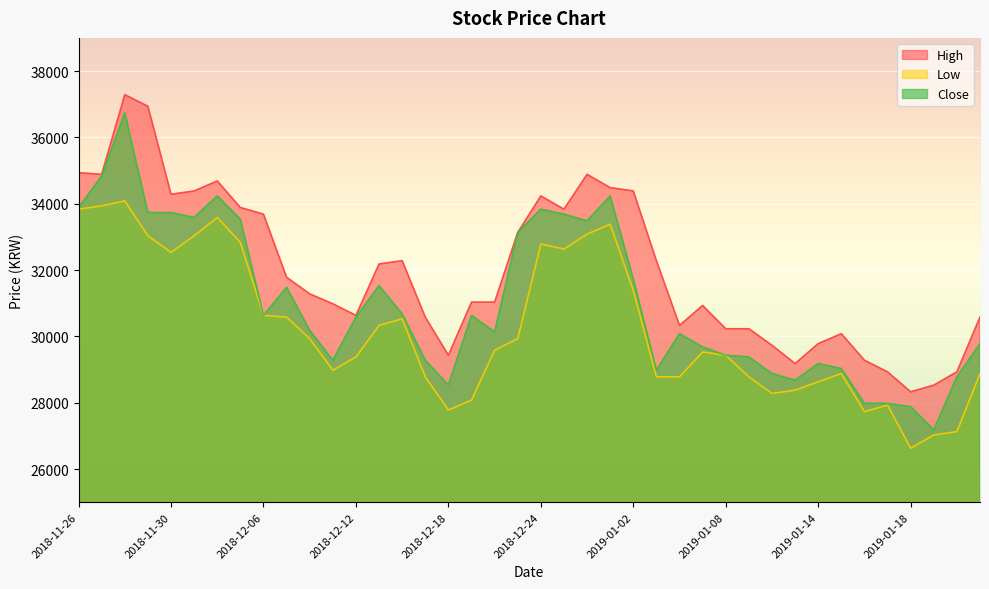

What are all the series names shown in the legend?

High, Low, Close